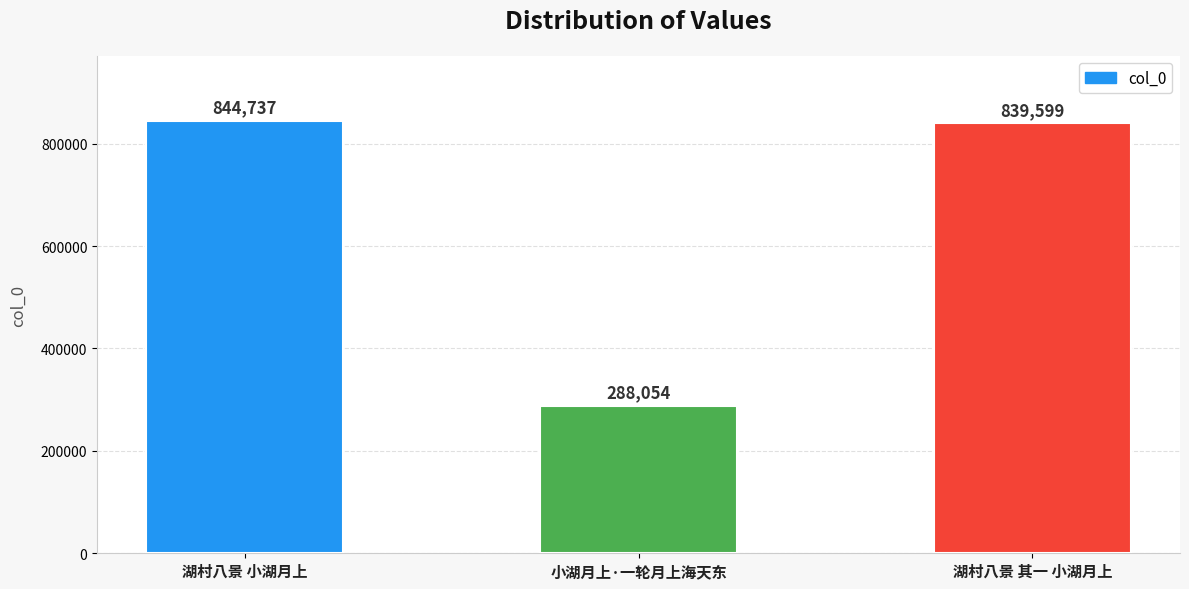

What is the average value?

657463